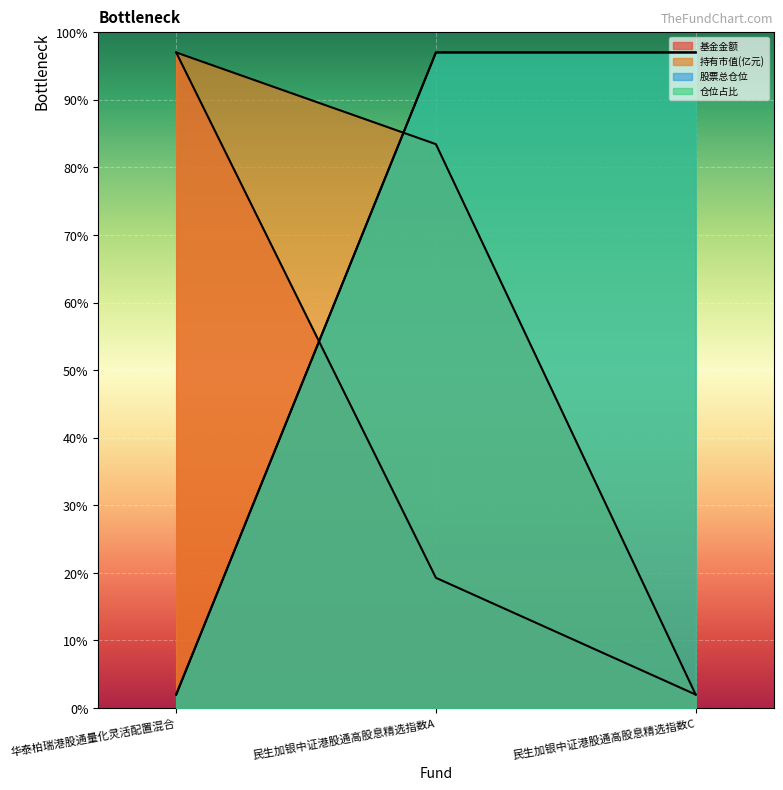

The value of 持有市值(亿元) at 民生加银中证港股通高股息精选指数C is 1.1. True or false?

False